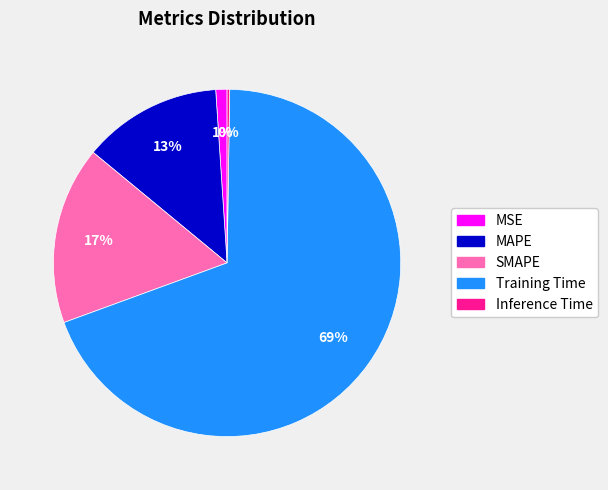

The MAPE slice represents 13% of the pie. True or false?

True